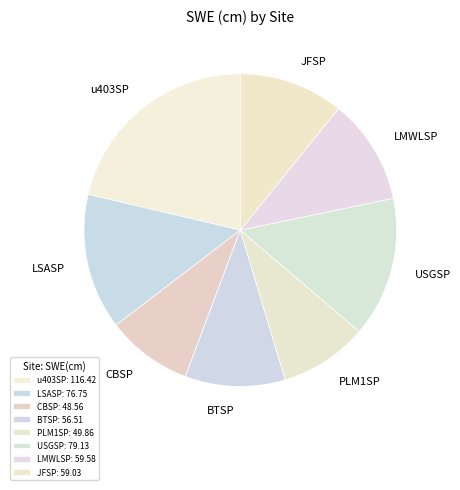

The USGSP slice represents 2% of the pie. True or false?

False